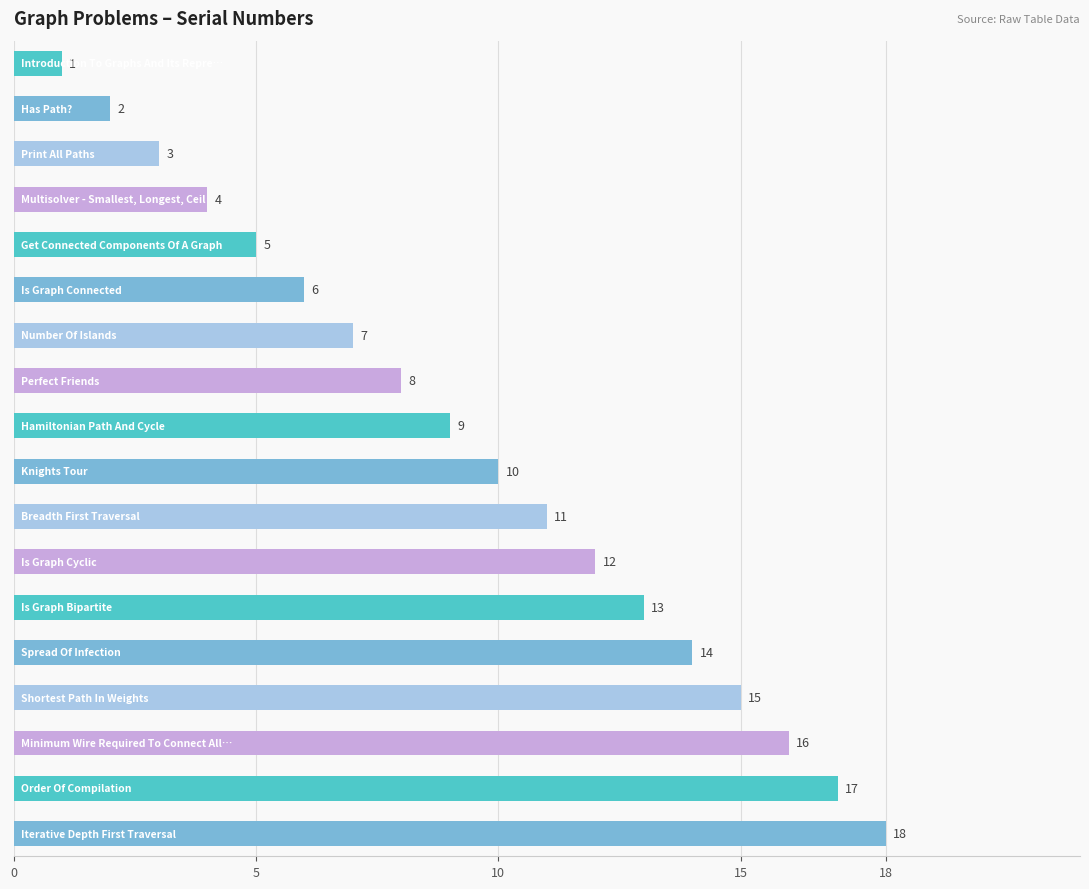

What is the value of the 10th bar from the top?

10